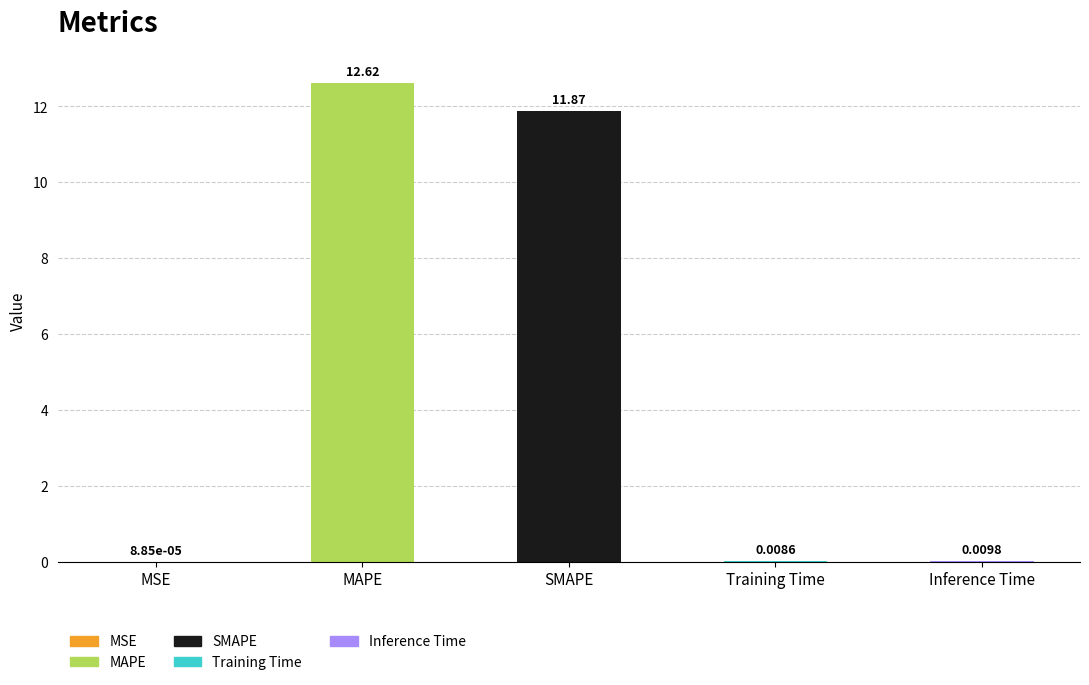

Which label corresponds to the largest value in the chart?

MAPE